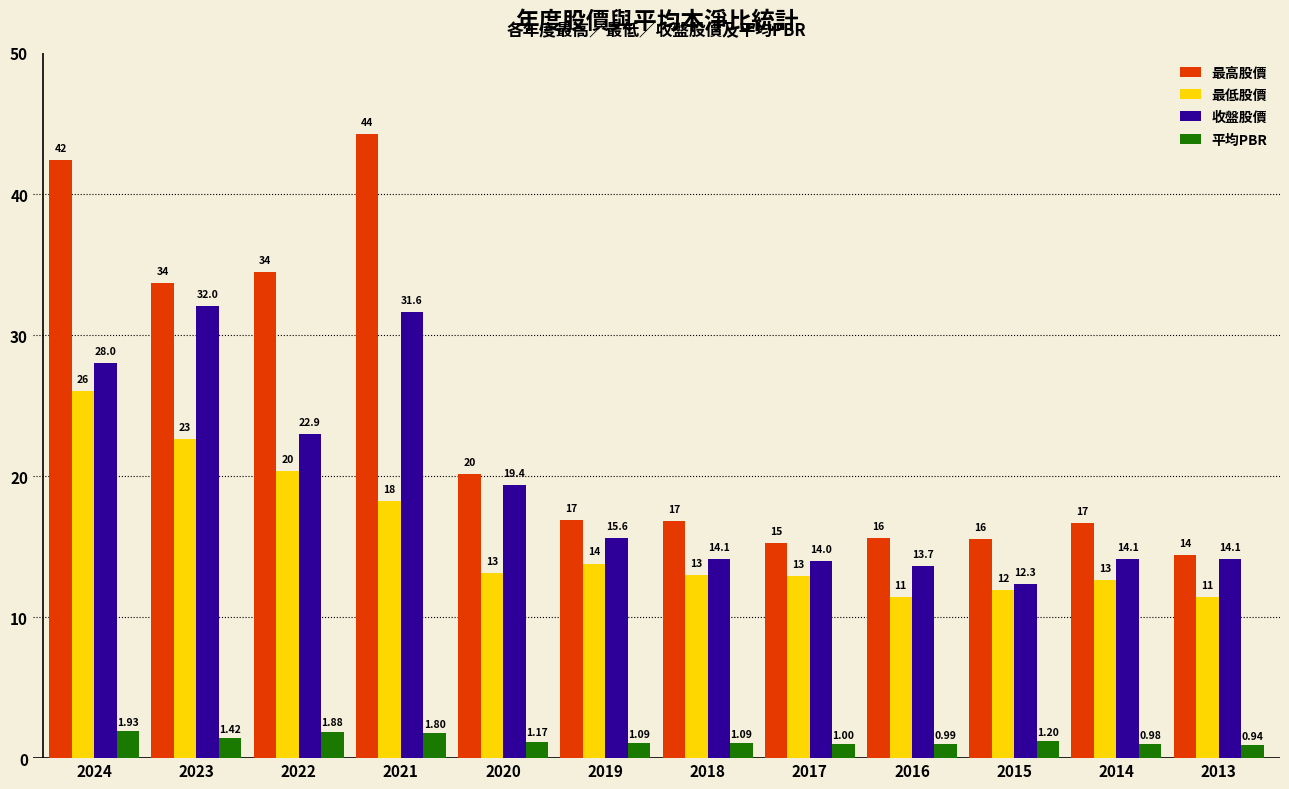

At which category is the sum across all series the highest?

2024